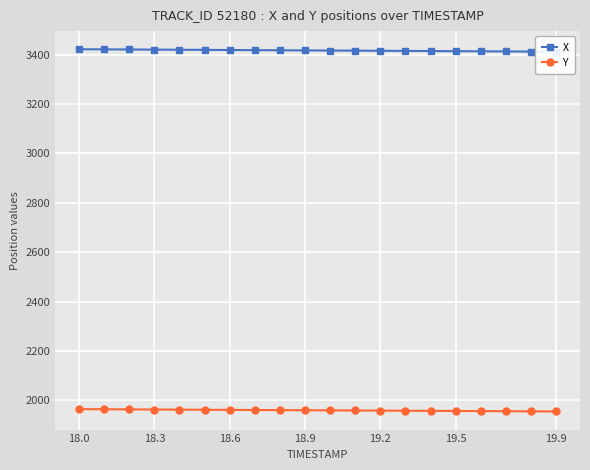

What is the minimum value shown in the chart?

1954.8